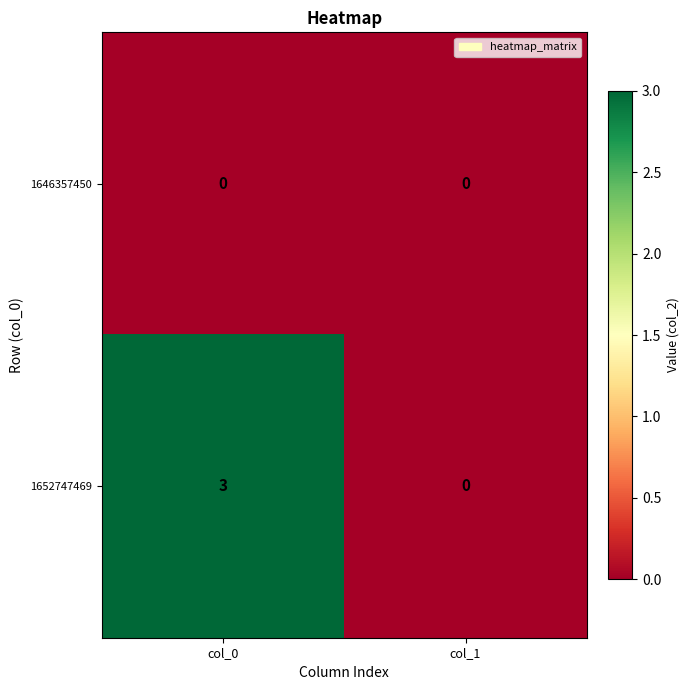

Rank the series by their maximum value, from lowest to highest.

1646357450, 1652747469